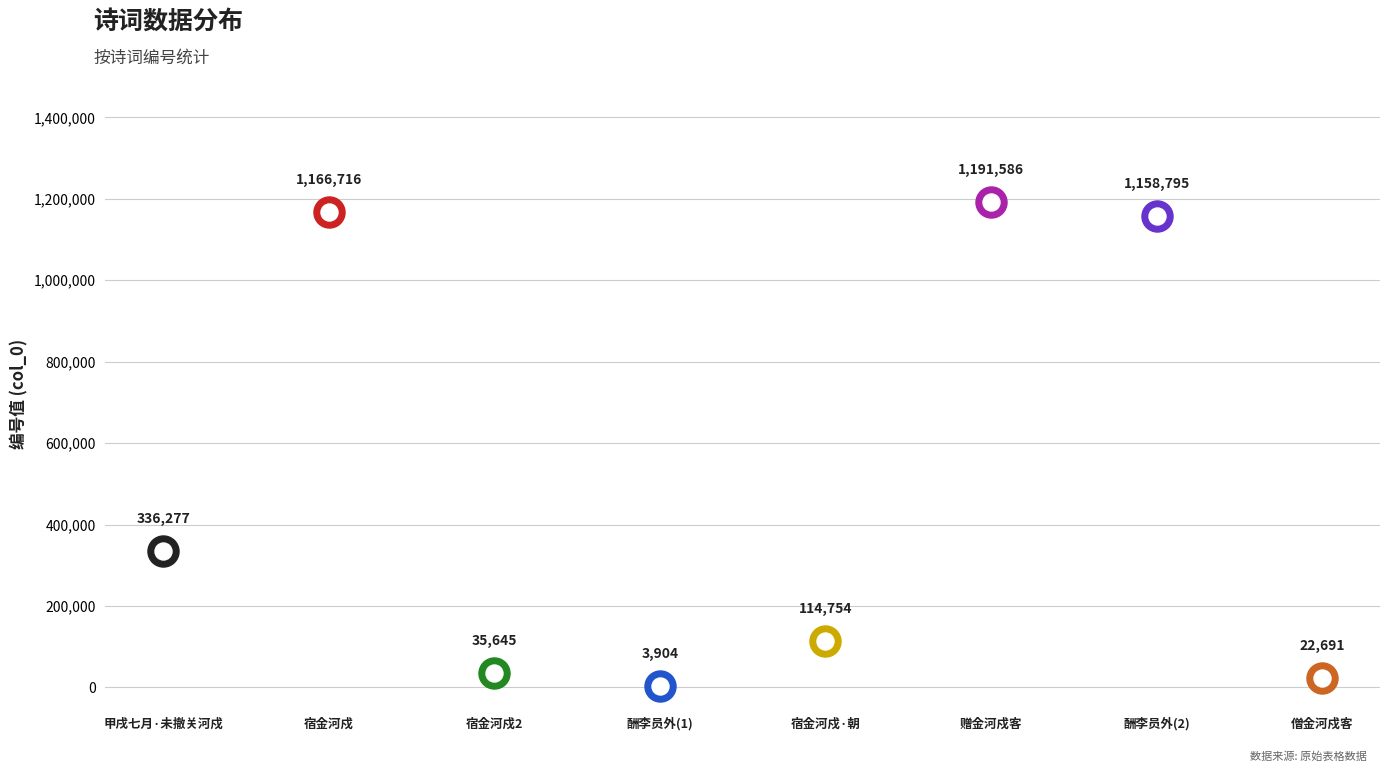

Approximately how many times larger is the value at 宿金河戍·朝发铁麟驿 compared to 僧金河戍客?

5.1